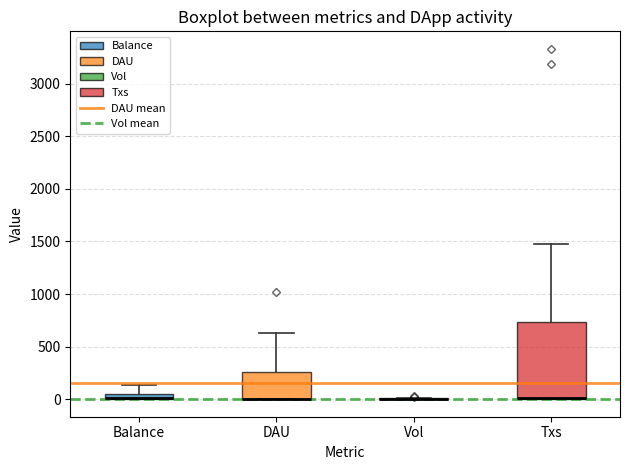

Which box is the tallest, from its lower edge to its upper edge?

Txs